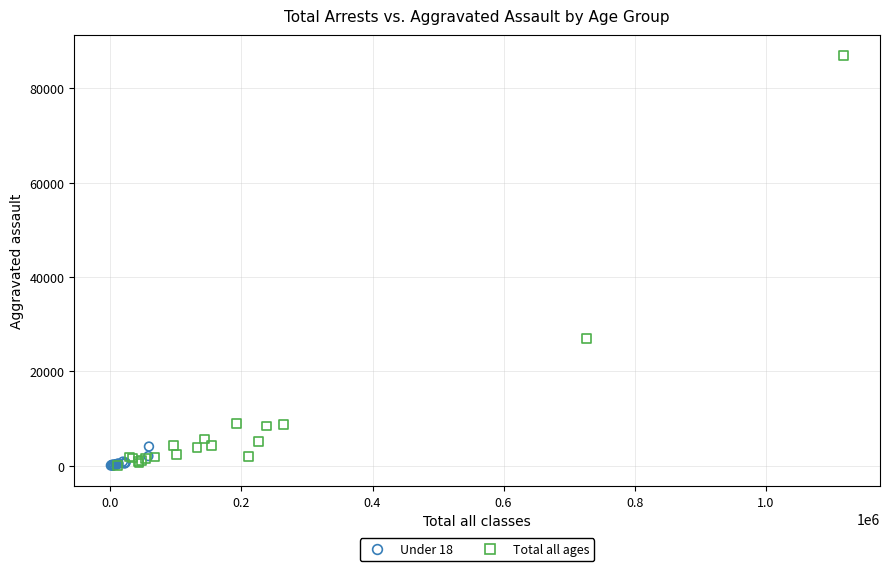

Which series has the widest spread of Y values?

Total all ages